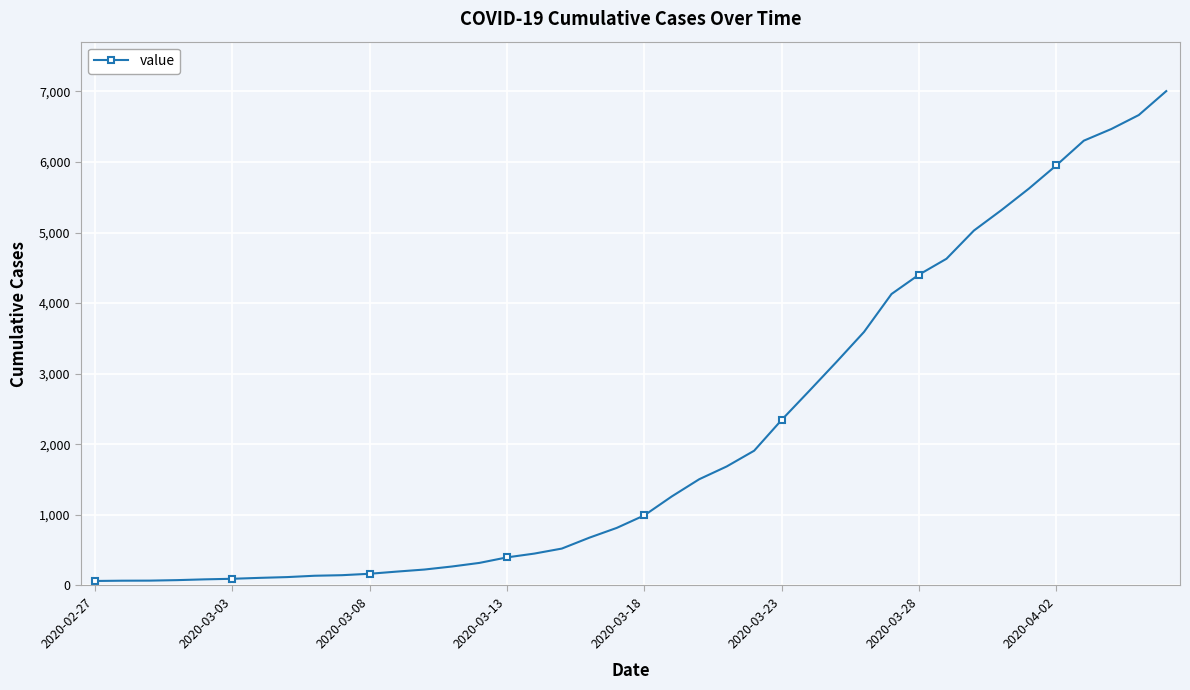

What is the difference between the maximum and second lowest values?

6935